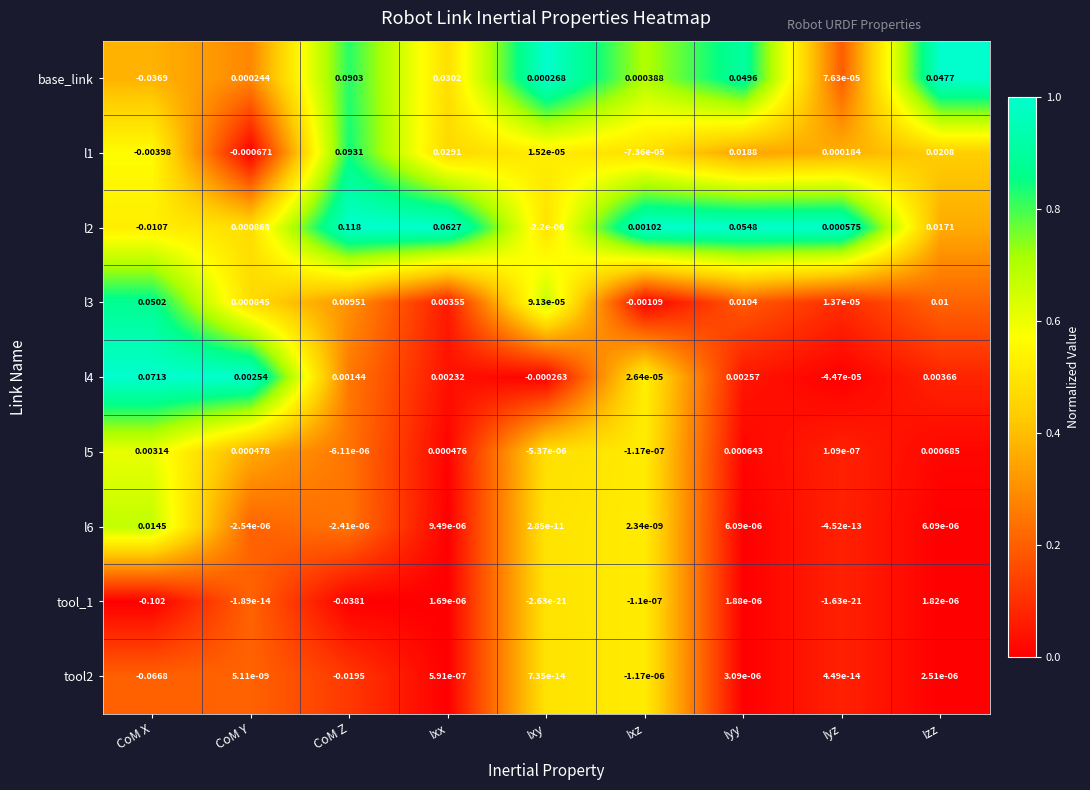

Where does the l2 series first go above 0?

CoM Y